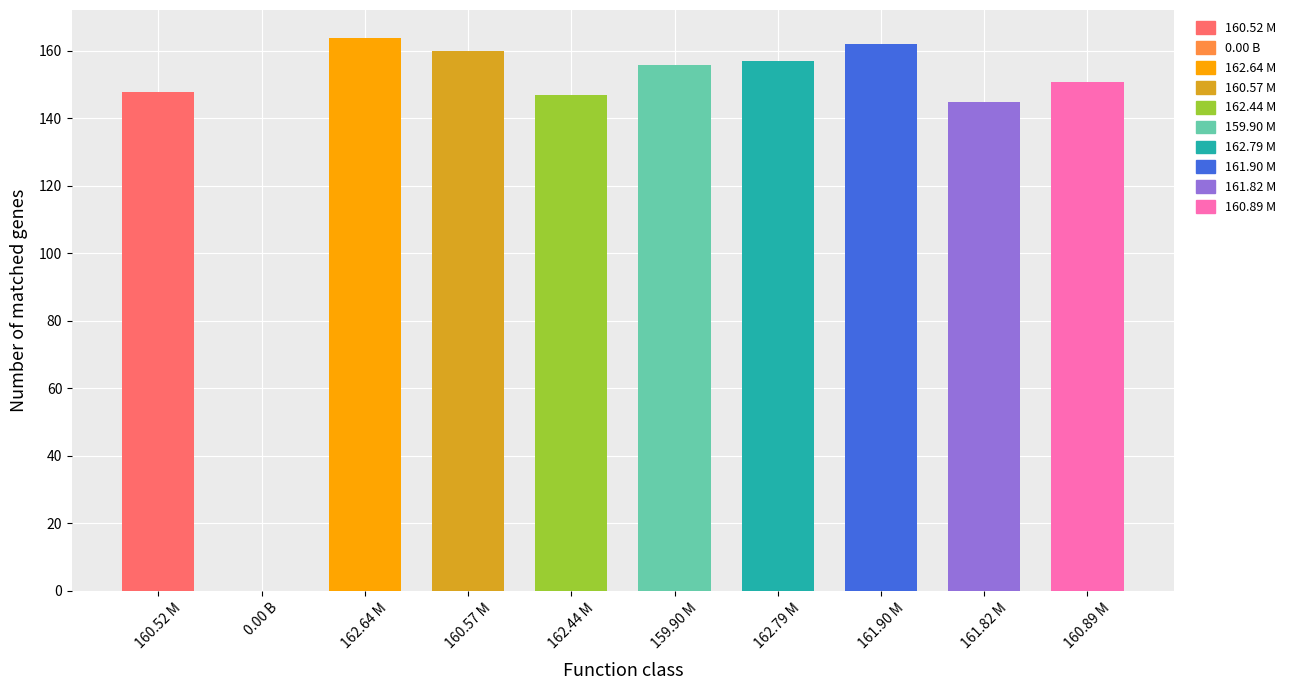

How many data points are above 155?

5